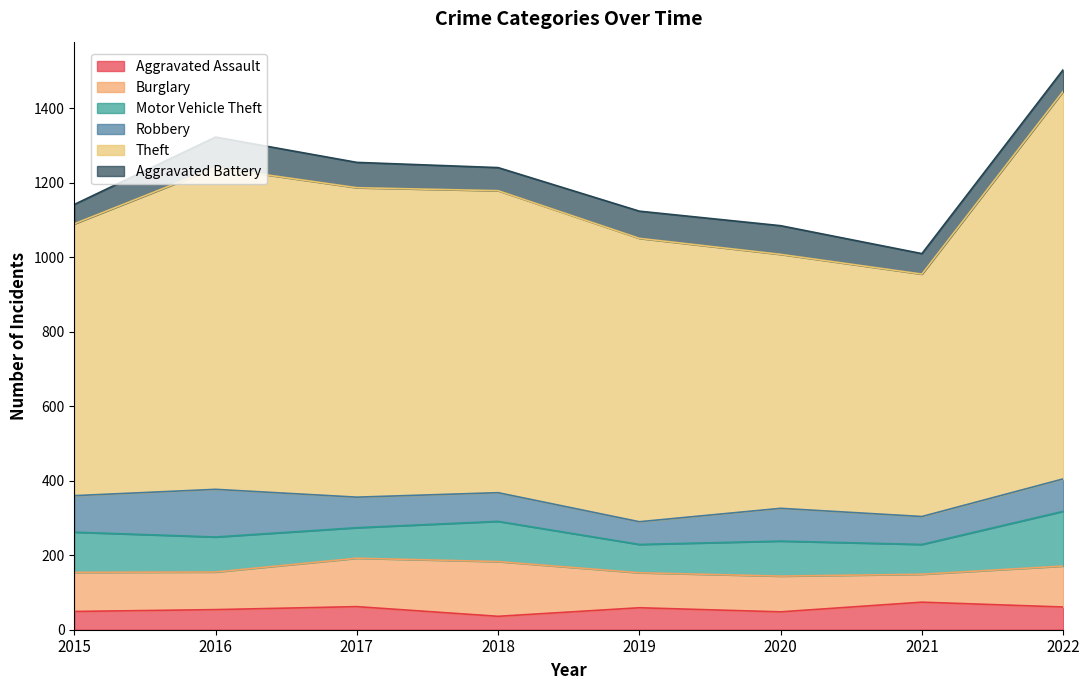

True or false: Aggravated Battery and Burglary cross at least once.

False